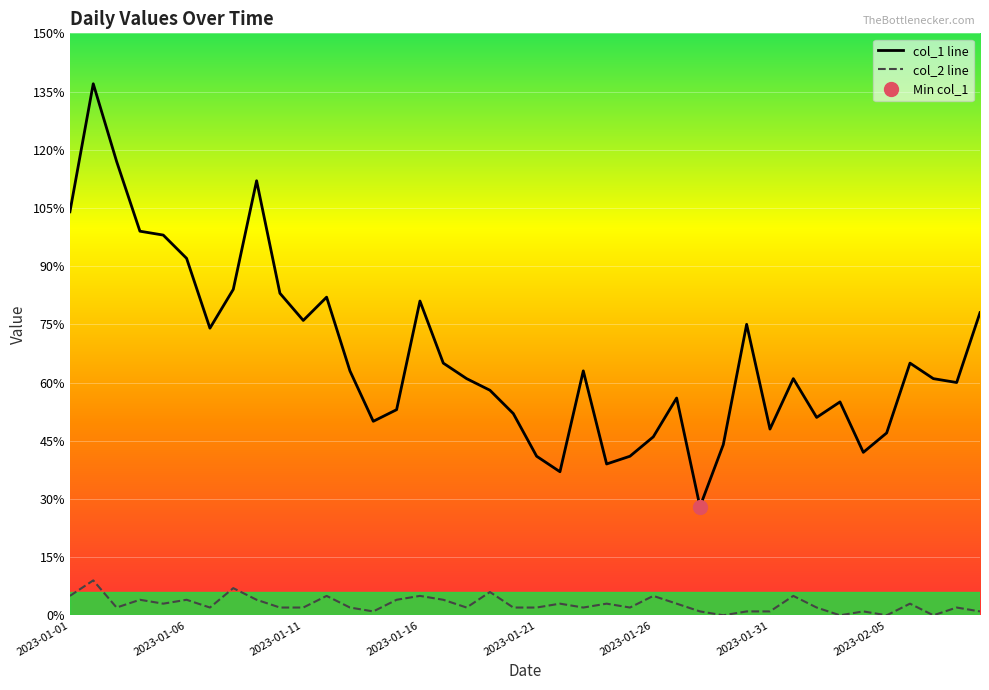

The col_1 line series shows 76 at 2023-01-11. True or false?

True